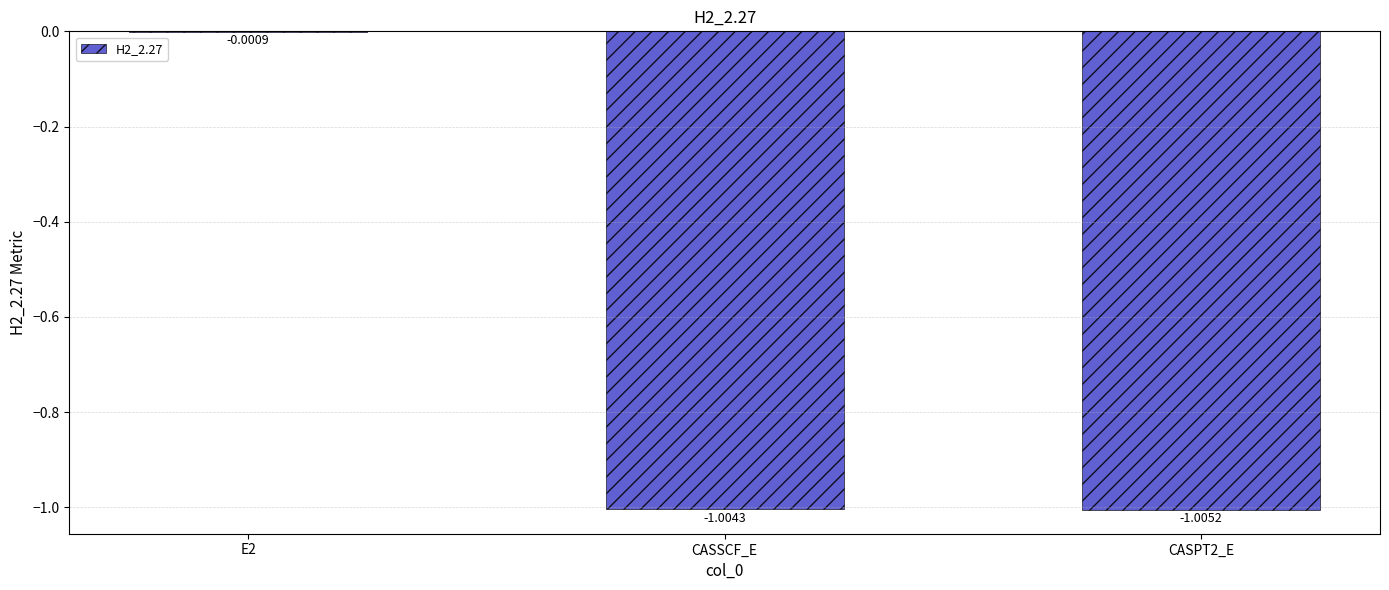

What is the sum of all values?

-2.0